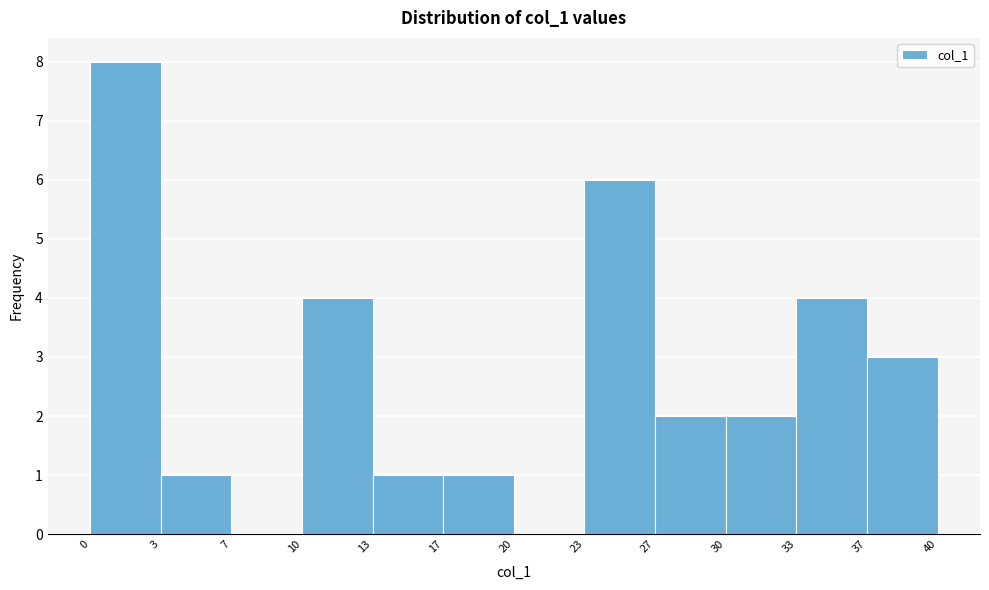

Over which range of the x-axis is the bar tallest?

0 to 3